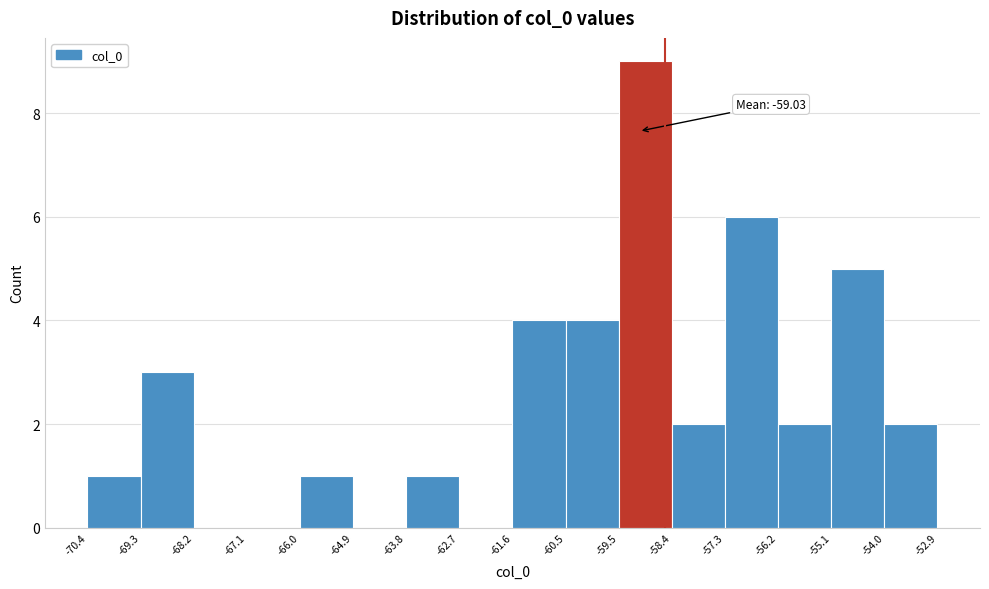

Over which range of the x-axis is the bar tallest?

-59.5 to -58.4